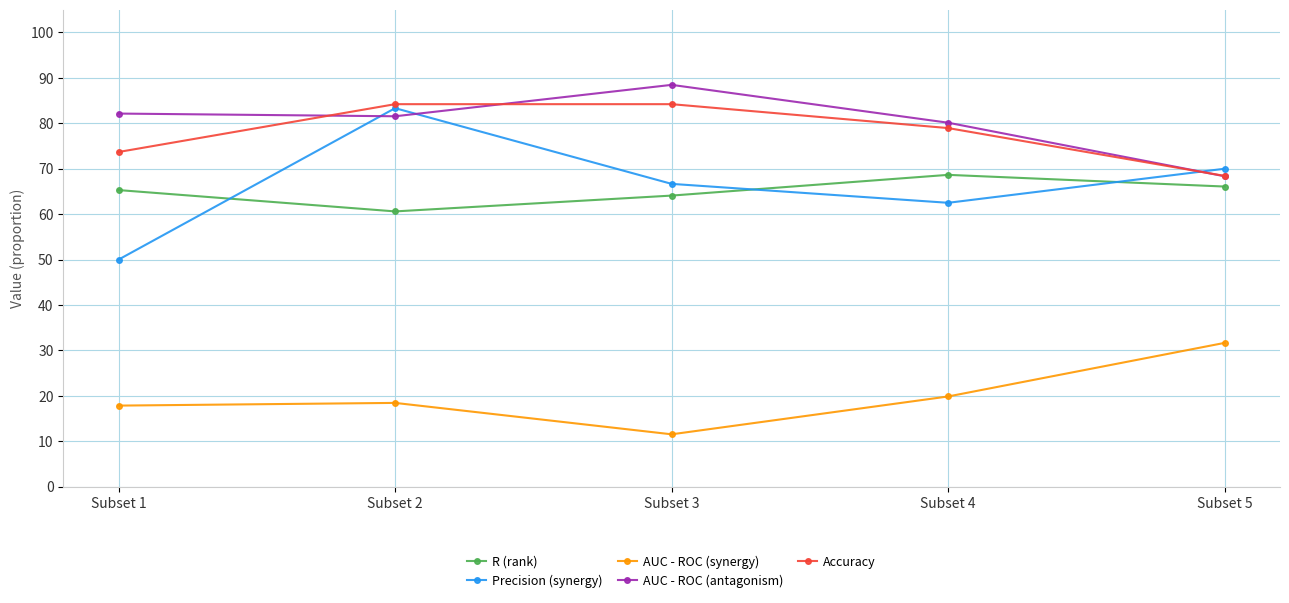

True or false: AUC - ROC (synergy) has a value of 0.3 at Subset 1.

False